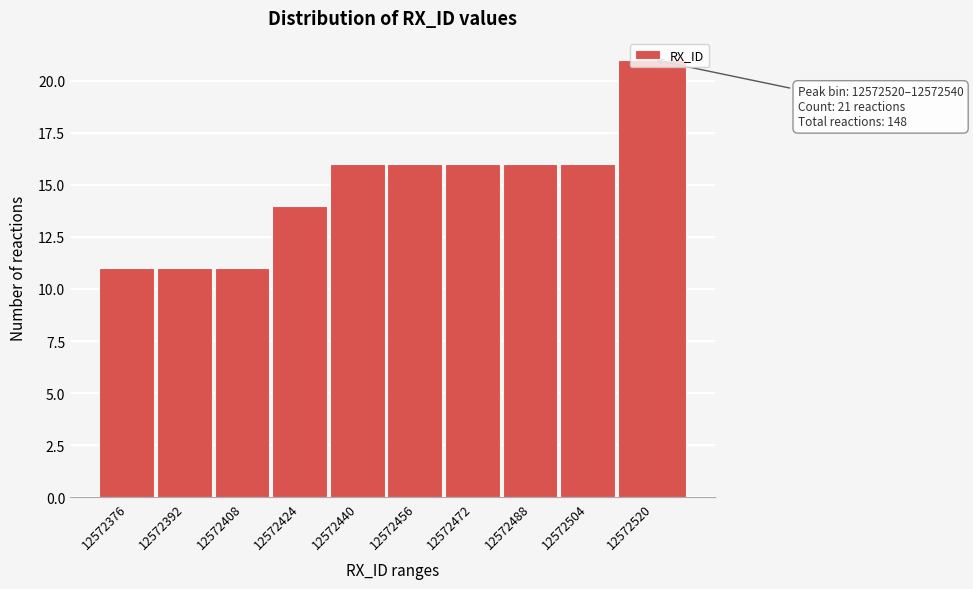

What is the maximum value shown in the chart?

21